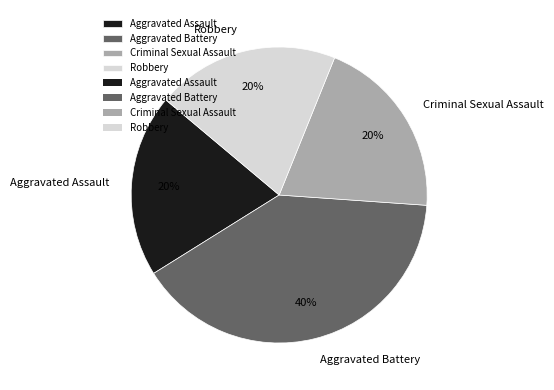

Combined, do Aggravated Assault and Criminal Sexual Assault account for over 50%?

No